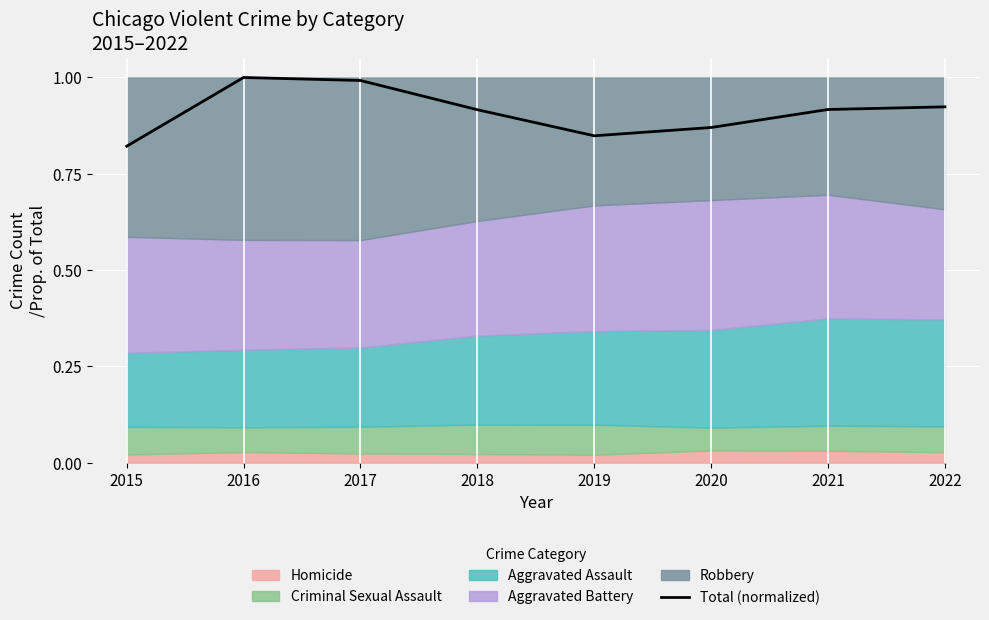

List the labels in order of value, smallest first.

2015, 2019, 2020, 2018, 2021, 2022, 2017, 2016